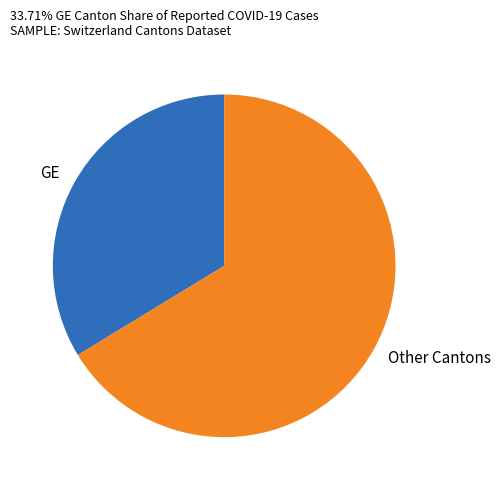

True or false: GE accounts for 34% of the total.

True